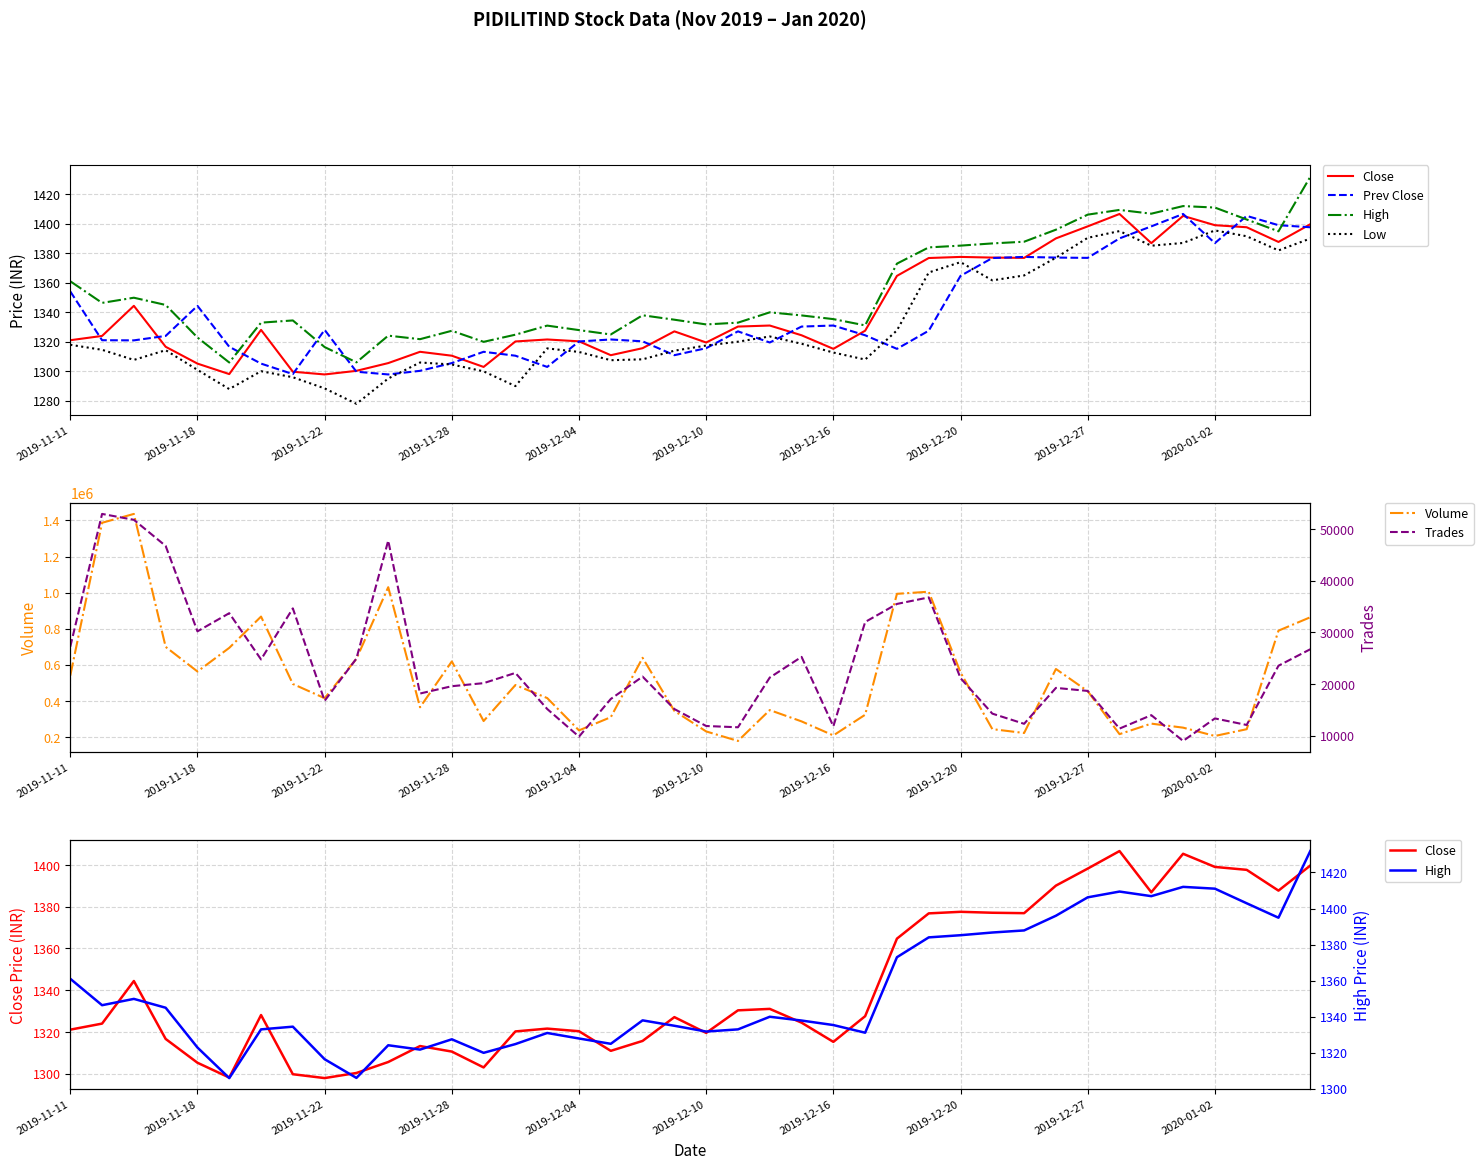

What is the highest value of the Volume series?

1435858